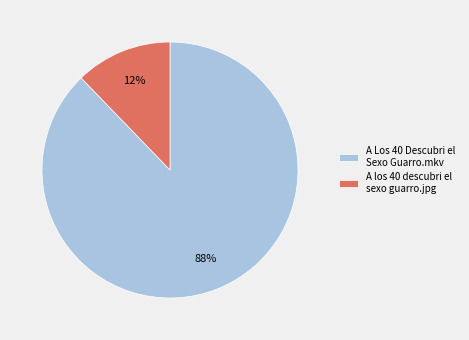

How many slices are in this pie chart?

2